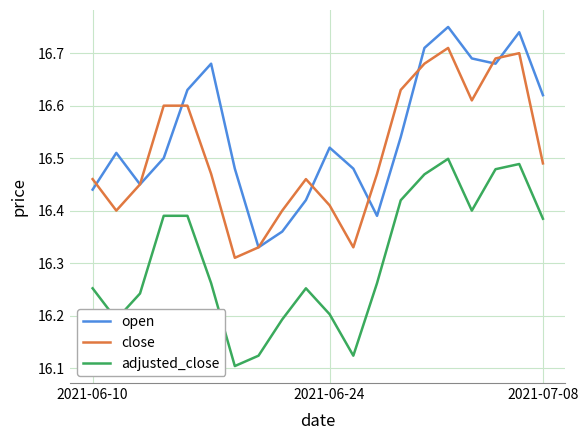

What is the sum of all close values?

330.2